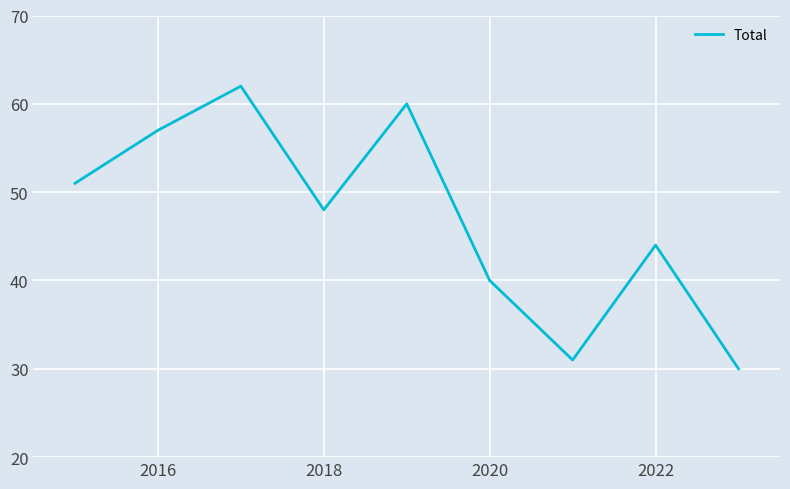

What is the smallest value displayed?

30